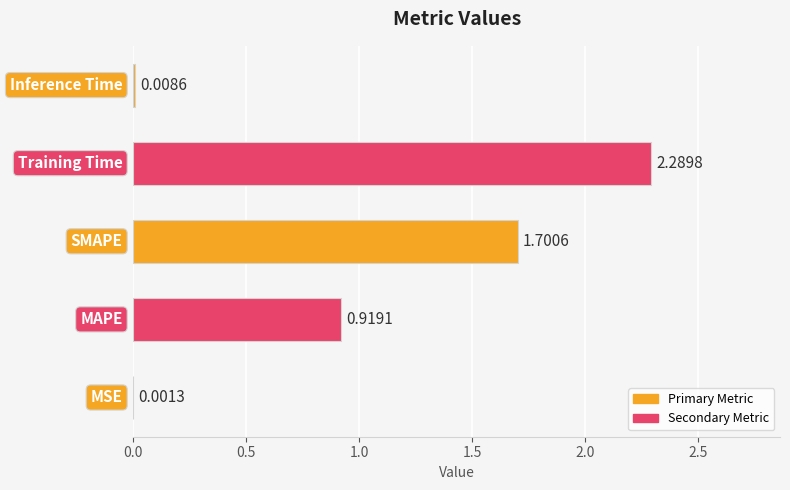

What is the greatest value displayed?

2.3